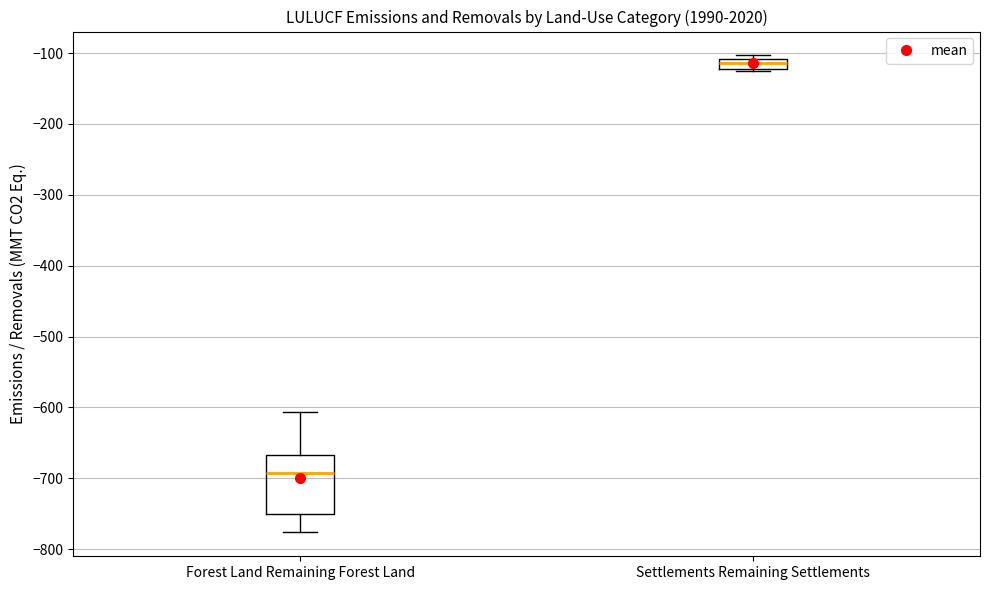

Where does the upper whisker of the box for Forest Land Remaining Forest Land end on the y-axis? The values are not printed on the chart, so give them approximately, as read against the axis.

-610